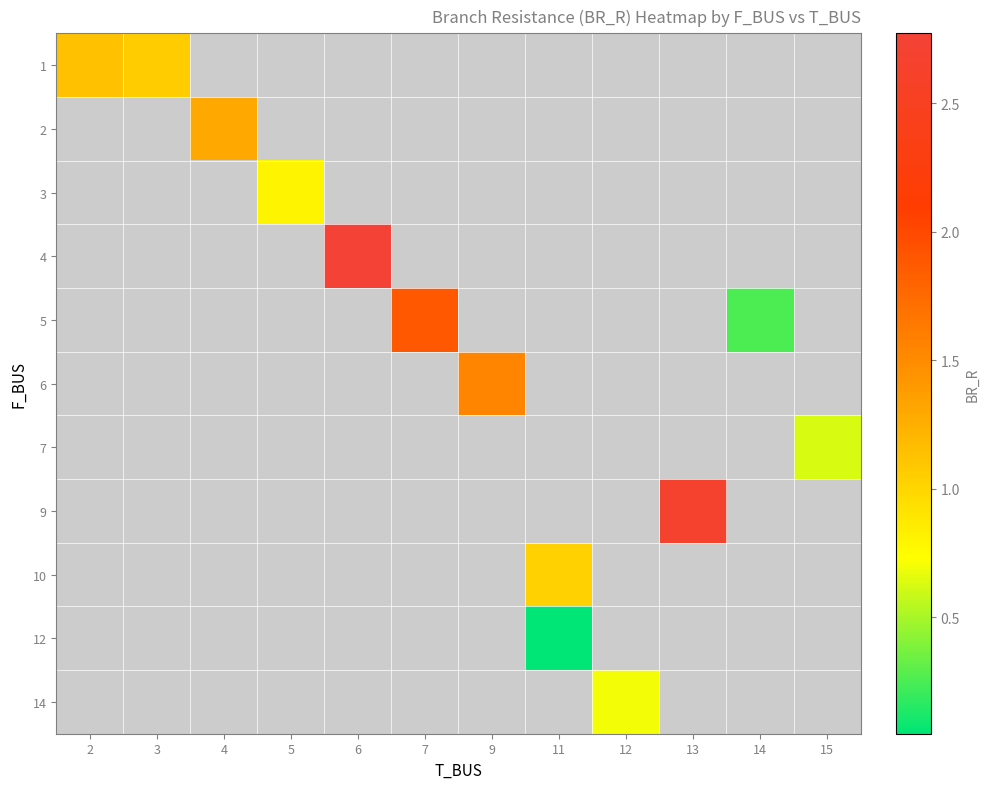

What is the greatest value displayed?

2.8